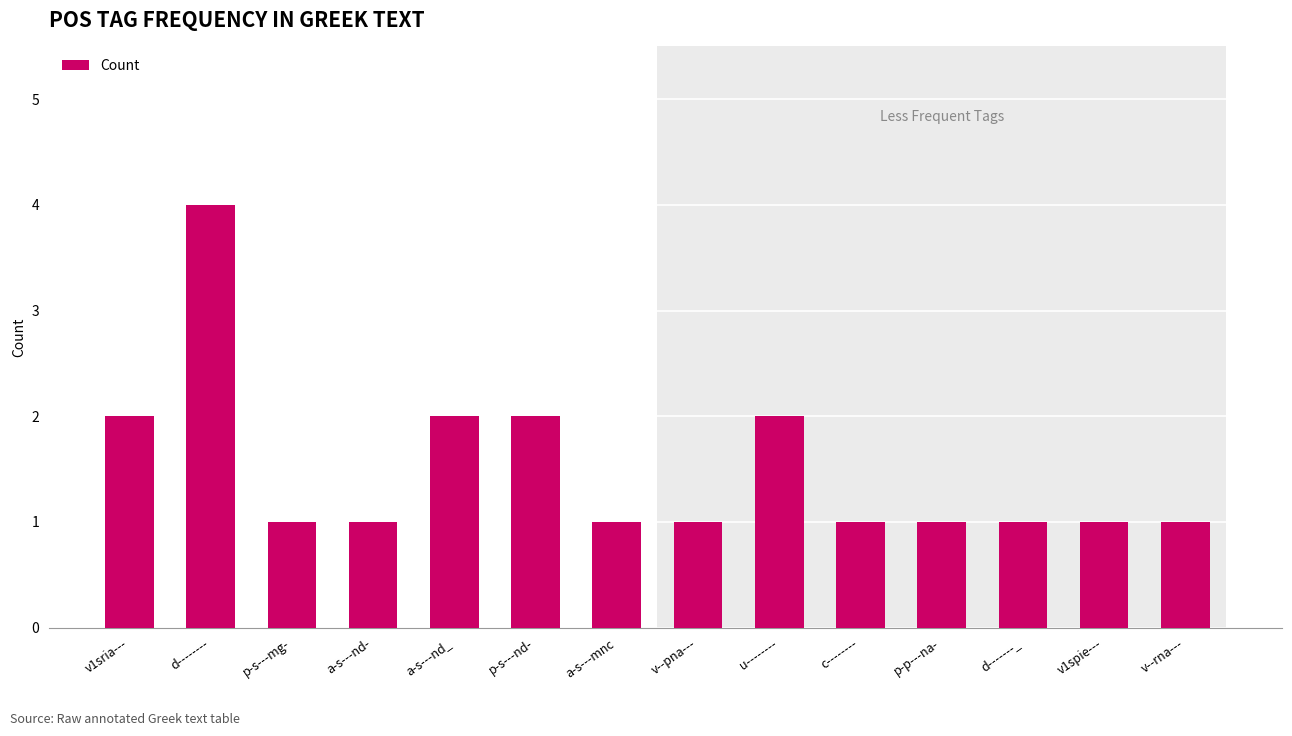

What is the maximum value shown in the chart?

4